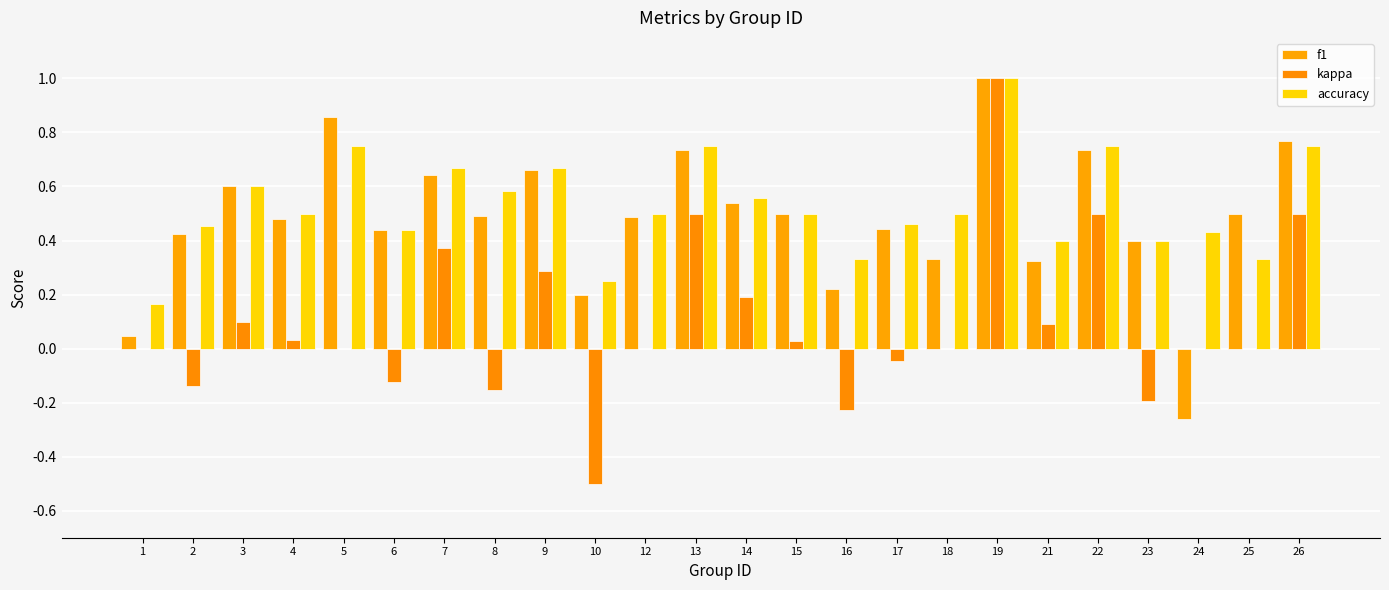

Which series has the widest spread of values?

kappa